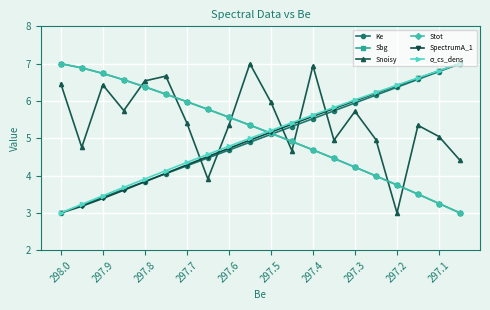

True or false: Snoisy and Stot intersect in this chart.

True